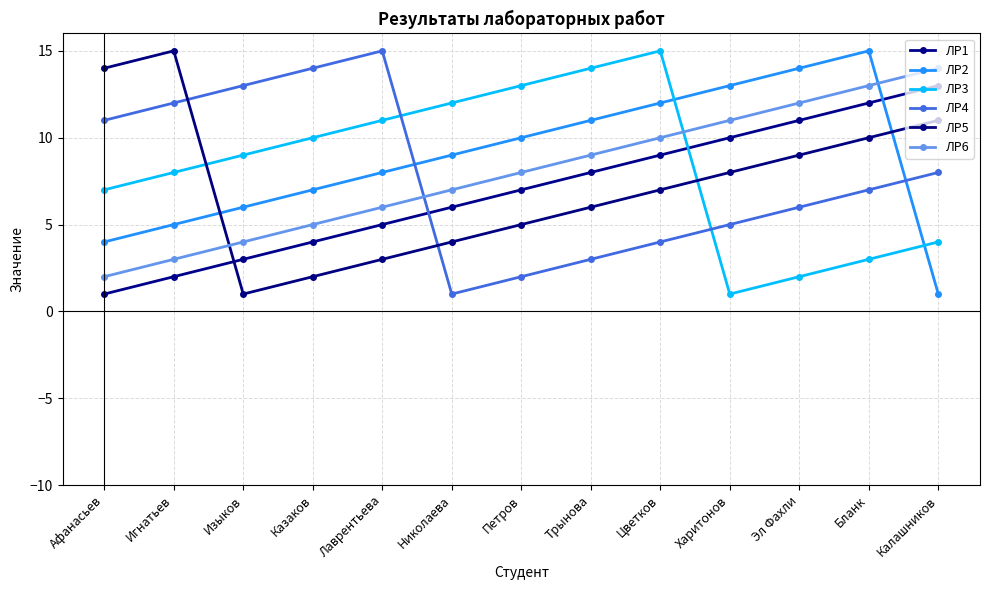

Reading left to right, extract all data points from this chart.

ЛР1: Афанасьев=1	Игнатьев=2	Изыков=3	Казаков=4	Лаврентьева=5	Николаева=6	Петров=7	Трынова=8	Цветков=9	Харитонов=10	Эл Фахли=11	Бланк=12	Калашников=13
ЛР2: Афанасьев=4	Игнатьев=5	Изыков=6	Казаков=7	Лаврентьева=8	Николаева=9	Петров=10	Трынова=11	Цветков=12	Харитонов=13	Эл Фахли=14	Бланк=15	Калашников=1
ЛР3: Афанасьев=7	Игнатьев=8	Изыков=9	Казаков=10	Лаврентьева=11	Николаева=12	Петров=13	Трынова=14	Цветков=15	Харитонов=1	Эл Фахли=2	Бланк=3	Калашников=4
ЛР4: Афанасьев=11	Игнатьев=12	Изыков=13	Казаков=14	Лаврентьева=15	Николаева=1	Петров=2	Трынова=3	Цветков=4	Харитонов=5	Эл Фахли=6	Бланк=7	Калашников=8
ЛР5: Афанасьев=14	Игнатьев=15	Изыков=1	Казаков=2	Лаврентьева=3	Николаева=4	Петров=5	Трынова=6	Цветков=7	Харитонов=8	Эл Фахли=9	Бланк=10	Калашников=11
ЛР6: Афанасьев=2	Игнатьев=3	Изыков=4	Казаков=5	Лаврентьева=6	Николаева=7	Петров=8	Трынова=9	Цветков=10	Харитонов=11	Эл Фахли=12	Бланк=13	Калашников=14